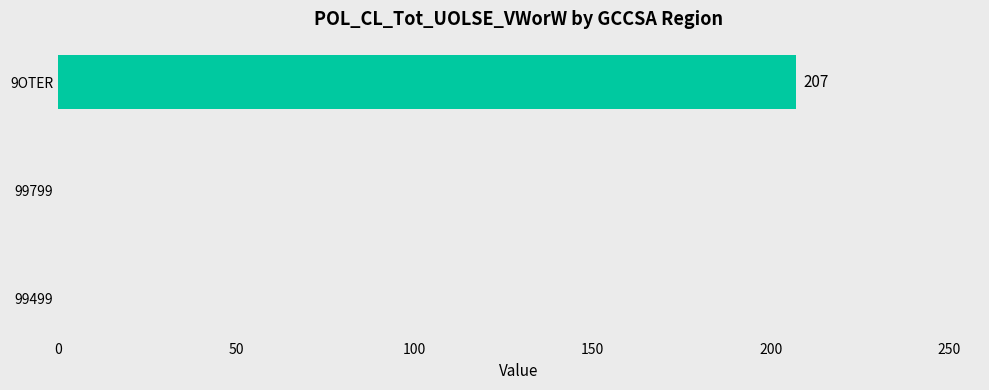

Are the bars horizontal?

Yes